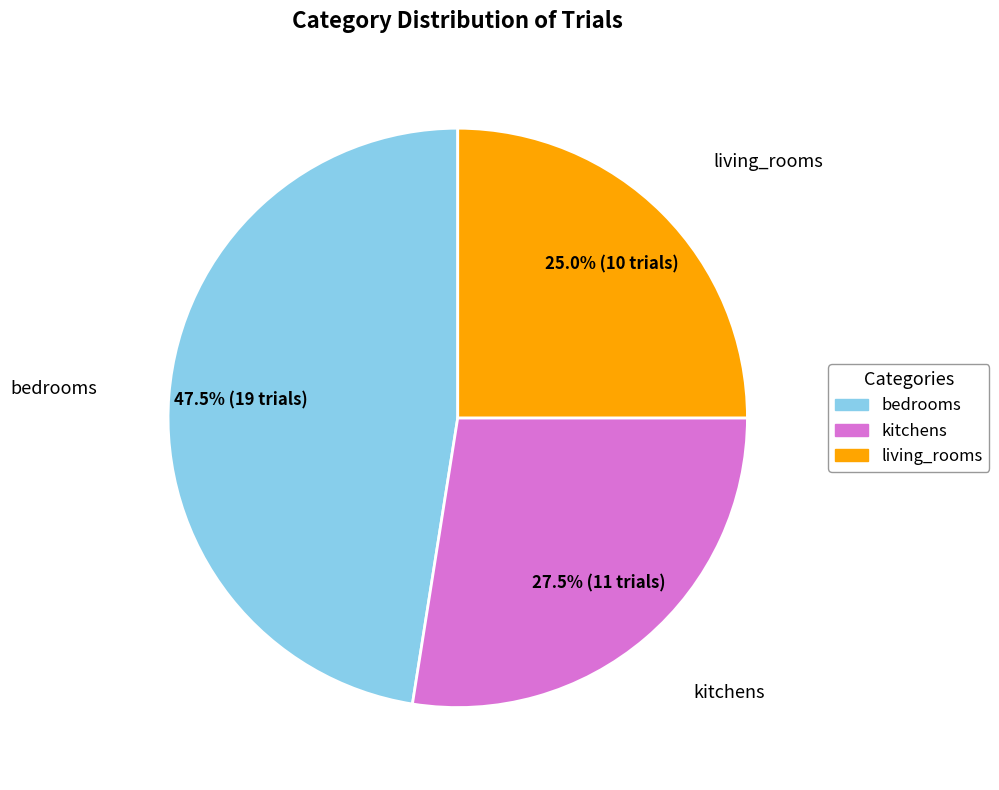

Which slice is the largest?

bedrooms